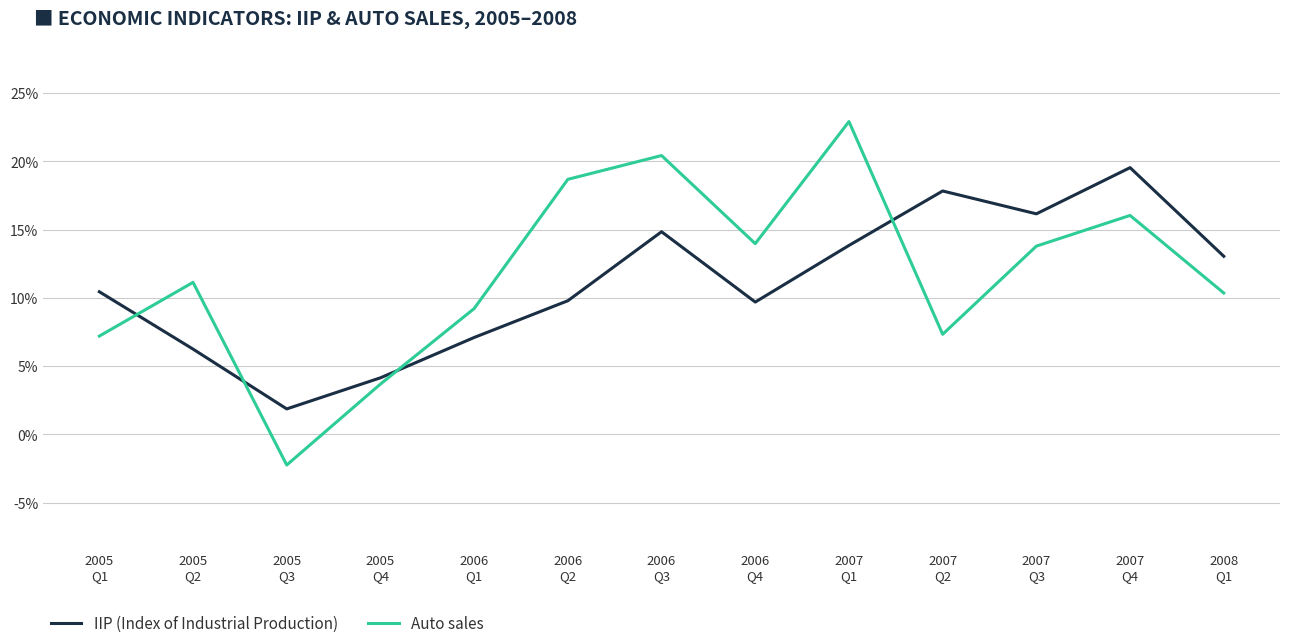

How many lines are shown in the chart?

2